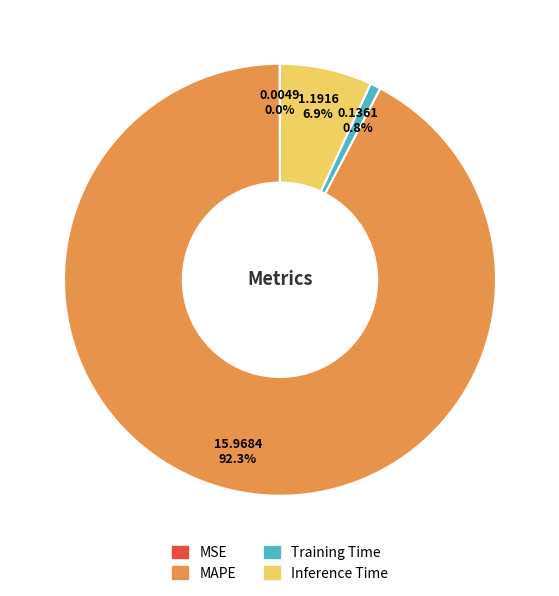

Between Training Time and MAPE, which is larger?

MAPE